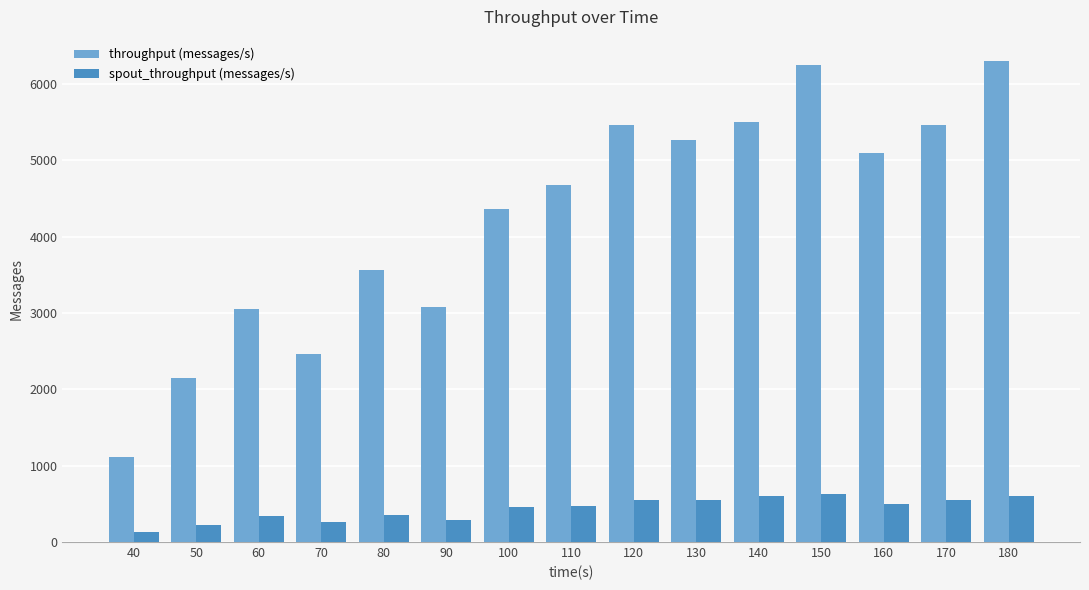

The value of throughput (messages/s) at 70 is 4289. True or false?

False